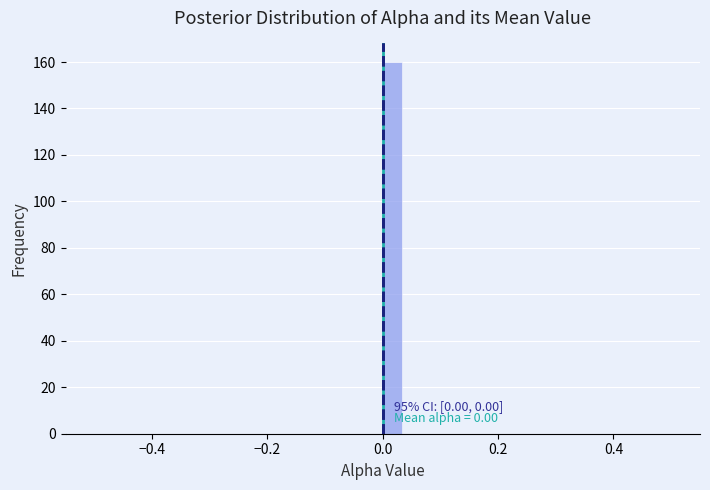

Read against the x-axis, roughly where is the centre of the tallest bar?

0.02